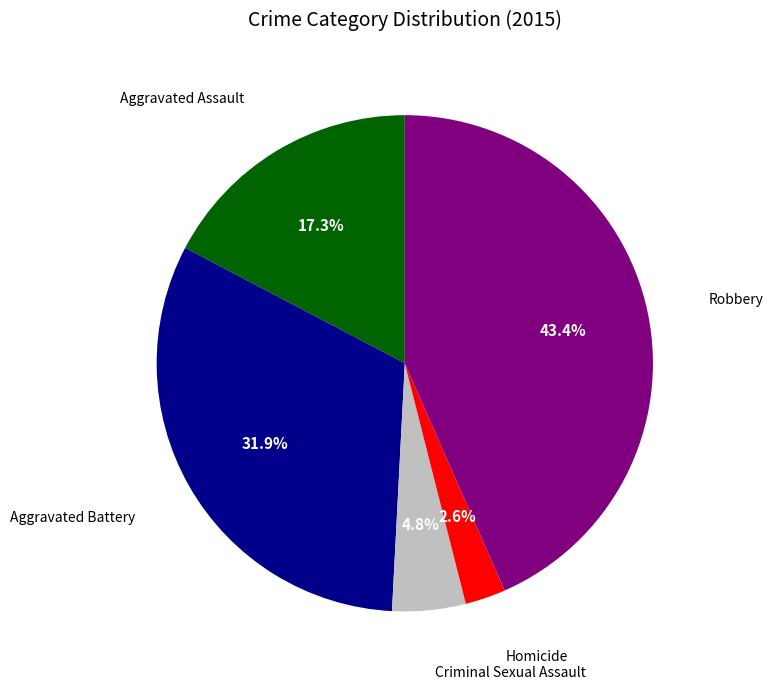

Is there any slice that represents more than half of the pie?

No